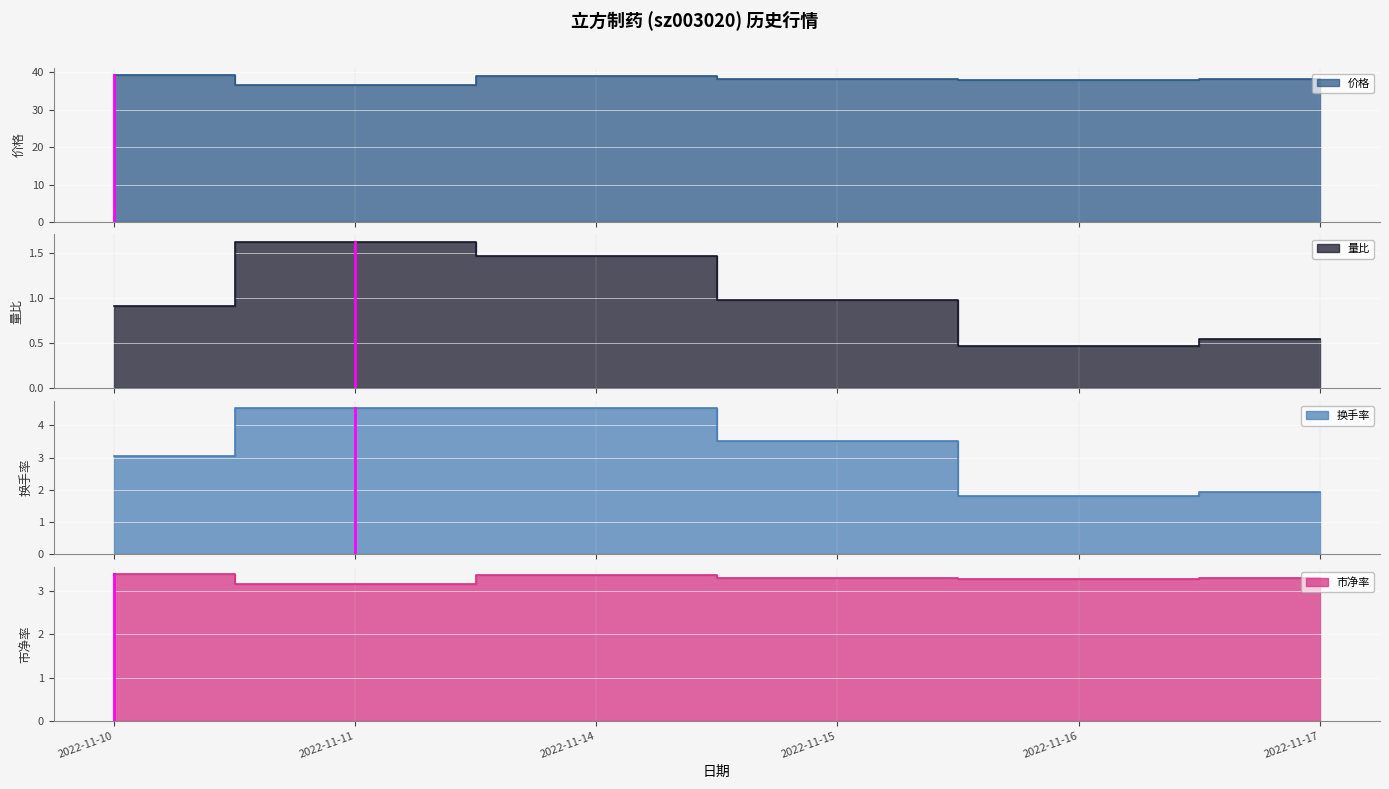

Is the value of 市净率 at 2022-11-15 greater than the value of 换手率 at 2022-11-17?

Yes